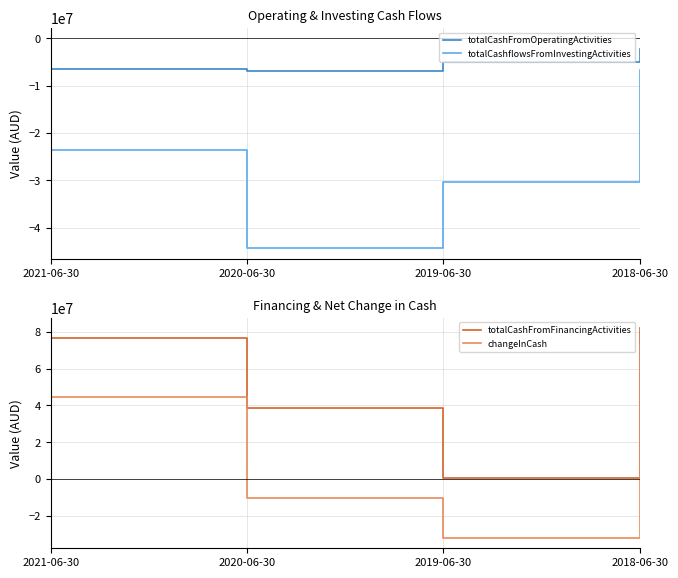

Reading left to right, transcribe all the data shown in this chart.

totalCashFromOperatingActivities: 2021-06-30=-6487000	2020-06-30=-6773000	2019-06-30=-4923000	2018-06-30=-2232000
totalCashflowsFromInvestingActivities: 2021-06-30=-23644000	2020-06-30=-44354000	2019-06-30=-30401000	2018-06-30=-6641000
totalCashFromFinancingActivities: 2021-06-30=76378000	2020-06-30=38676000	2019-06-30=563000	2018-06-30=82005000
changeInCash: 2021-06-30=44810000	2020-06-30=-10336000	2019-06-30=-31935000	2018-06-30=73133000